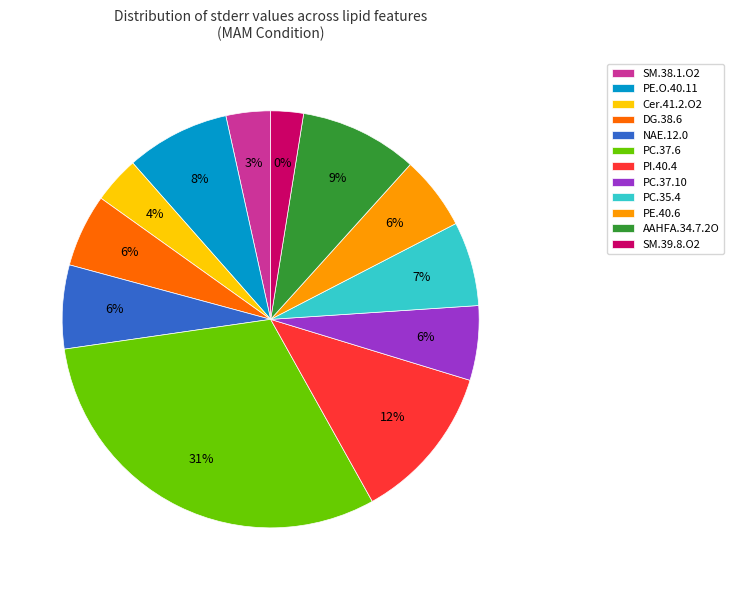

To the nearest percent, what is the difference between the largest and smallest slice percentages?

28%